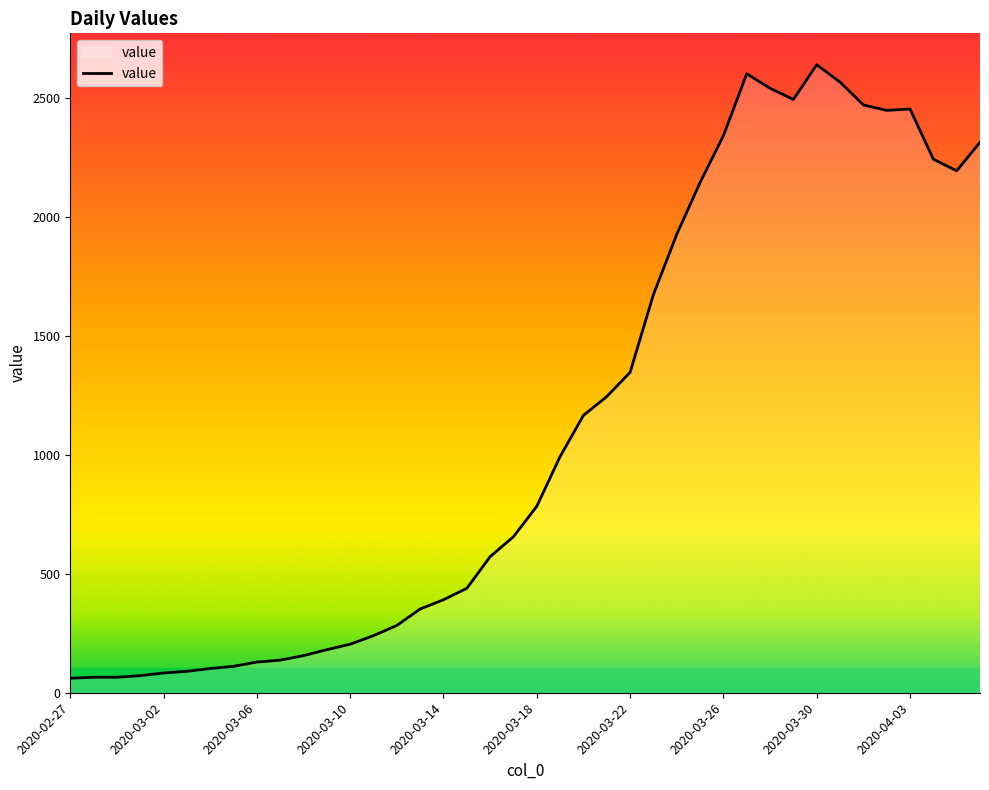

What is the smallest value displayed?

61